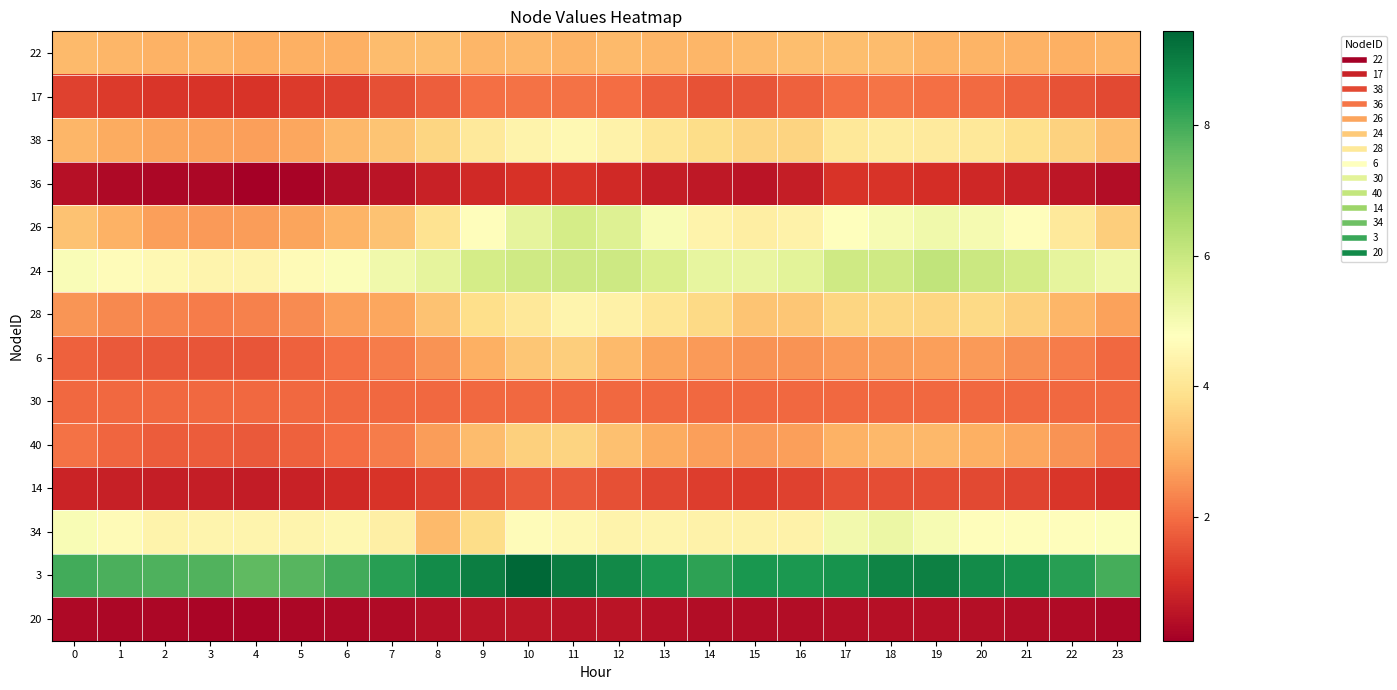

Reading right to left, what are all the values shown in this chart?

22: 23=3.0	22=3.0	21=3.0	20=3.0	19=3.0	18=3.2	17=3.2	16=3.2	15=3.1	14=3.1	13=3.1	12=3.2	11=3.0	10=3.1	9=3.1	8=3.2	7=3.2	6=3.0	5=3.0	4=2.9	3=3.0	2=3.0	1=3.1	0=3.1
17: 23=1.4	22=1.6	21=1.8	20=1.9	19=2.0	18=2.1	17=2.0	16=1.8	15=1.6	14=1.6	13=1.8	12=2.0	11=2.1	10=2.1	9=2.0	8=1.8	7=1.5	6=1.3	5=1.2	4=1.1	3=1.1	2=1.1	1=1.2	0=1.3
38: 23=3.2	22=3.6	21=3.9	20=4.1	19=4.2	18=4.2	17=4.1	16=3.6	15=3.6	14=3.8	13=4.0	12=4.4	11=4.6	10=4.4	9=4.1	8=3.6	7=3.3	6=3.1	5=2.8	4=2.7	3=2.7	2=2.8	1=2.9	0=3.1
36: 23=0.4	22=0.5	21=0.8	20=0.9	19=1.0	18=1.1	17=1.1	16=0.7	15=0.5	14=0.6	13=0.7	12=0.9	11=1.1	10=1.1	9=0.9	8=0.8	7=0.5	6=0.4	5=0.2	4=0.1	3=0.2	2=0.3	1=0.3	0=0.4
26: 23=3.5	22=4.1	21=4.7	20=5.0	19=5.1	18=5.0	17=4.8	16=4.4	15=4.3	14=4.4	13=4.9	12=5.6	11=5.8	10=5.4	9=4.7	8=3.9	7=3.3	6=3.0	5=2.8	4=2.7	3=2.6	2=2.7	1=3.0	0=3.3
24: 23=5.2	22=5.4	21=5.8	20=6.0	19=6.1	18=5.9	17=5.9	16=5.4	15=5.3	14=5.3	13=5.7	12=5.9	11=5.9	10=5.9	9=5.8	8=5.4	7=5.1	6=4.9	5=4.6	4=4.4	3=4.5	2=4.6	1=4.7	0=4.9
28: 23=2.7	22=3.1	21=3.5	20=3.7	19=3.7	18=3.7	17=3.6	16=3.4	15=3.3	14=3.7	13=4.0	12=4.4	11=4.4	10=4.1	9=3.8	8=3.3	7=2.8	6=2.7	5=2.4	4=2.3	3=2.2	2=2.3	1=2.4	0=2.6
6: 23=1.9	22=2.2	21=2.4	20=2.6	19=2.7	18=2.7	17=2.6	16=2.5	15=2.5	14=2.6	13=2.8	12=3.1	11=3.5	10=3.4	9=2.9	8=2.5	7=2.2	6=2.0	5=1.8	4=1.6	3=1.6	2=1.6	1=1.7	0=1.8
30: 23=1.9	22=1.9	21=1.9	20=1.9	19=1.9	18=1.9	17=1.9	16=1.9	15=1.9	14=1.9	13=1.9	12=1.9	11=1.9	10=1.9	9=1.9	8=1.9	7=1.9	6=1.9	5=1.9	4=1.9	3=1.9	2=1.9	1=1.9	0=1.9
40: 23=2.2	22=2.5	21=2.8	20=3.0	19=3.1	18=3.1	17=3.0	16=2.7	15=2.6	14=2.7	13=2.9	12=3.3	11=3.6	10=3.5	9=3.2	8=2.7	7=2.2	6=2.0	5=1.8	4=1.7	3=1.7	2=1.7	1=1.9	0=2.0
14: 23=1.0	22=1.1	21=1.3	20=1.4	19=1.5	18=1.5	17=1.5	16=1.3	15=1.2	14=1.3	13=1.4	12=1.5	11=1.7	10=1.6	9=1.4	8=1.3	7=1.1	6=0.9	5=0.8	4=0.7	3=0.7	2=0.7	1=0.7	0=0.8
34: 23=4.8	22=4.7	21=4.7	20=4.7	19=5.0	18=5.2	17=5.1	16=4.4	15=4.4	14=4.4	13=4.5	12=4.4	11=4.5	10=4.7	9=3.8	8=3.1	7=4.3	6=4.5	5=4.5	4=4.4	3=4.5	2=4.4	1=4.6	0=4.9
3: 23=8.0	22=8.3	21=8.6	20=8.7	19=9.0	18=8.9	17=8.6	16=8.5	15=8.5	14=8.3	13=8.5	12=8.8	11=9.0	10=9.4	9=9.0	8=8.7	7=8.3	6=8.0	5=7.8	4=7.6	3=7.8	2=7.8	1=7.9	0=8.0
20: 23=0.3	22=0.3	21=0.4	20=0.4	19=0.4	18=0.4	17=0.4	16=0.4	15=0.4	14=0.4	13=0.4	12=0.5	11=0.5	10=0.5	9=0.5	8=0.4	7=0.3	6=0.3	5=0.3	4=0.2	3=0.2	2=0.2	1=0.3	0=0.3